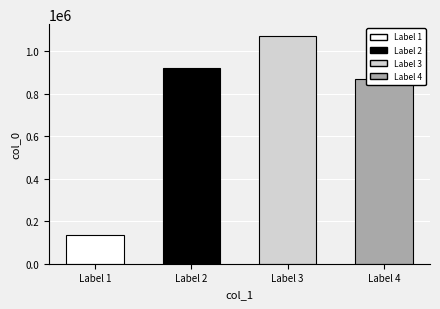

At which label is the value closest to 603922?

Label 4